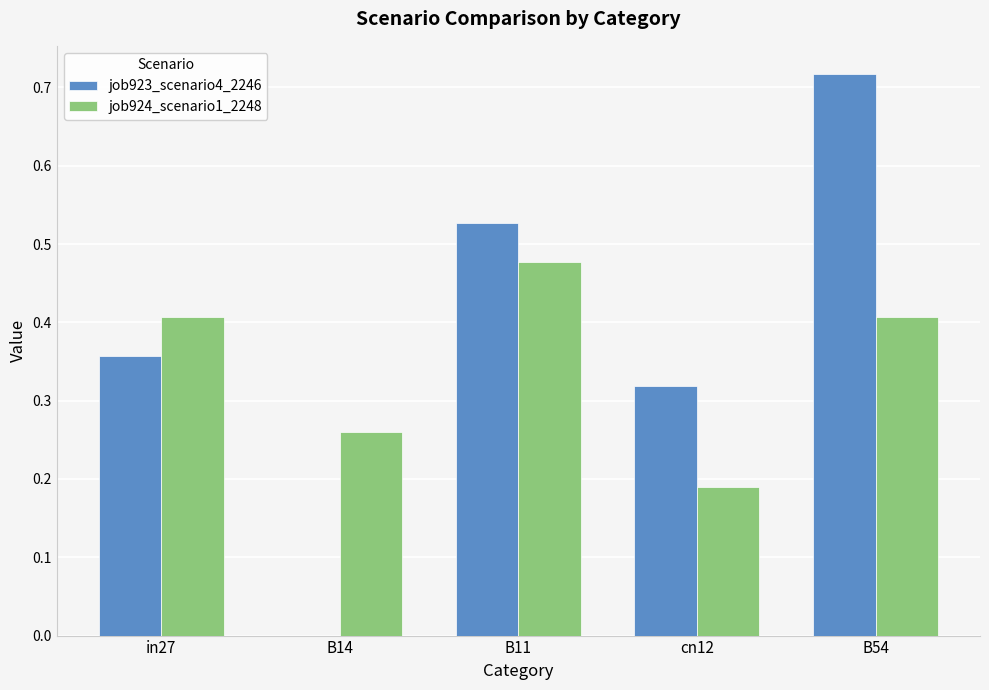

How many groups of bars are there?

5